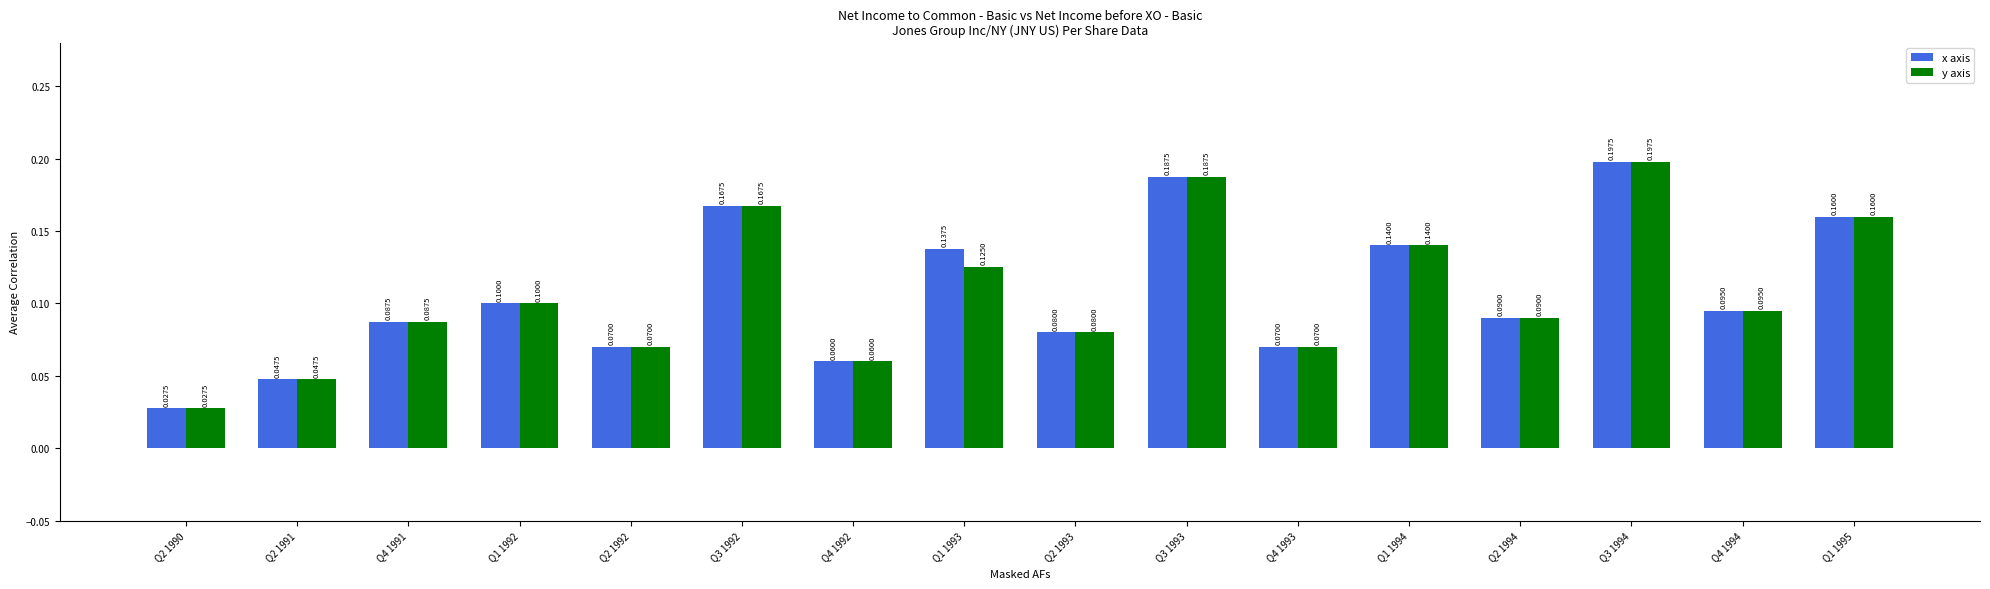

What is the sum of the x axis values at Q3 1993 and Q1 1993?

0.3